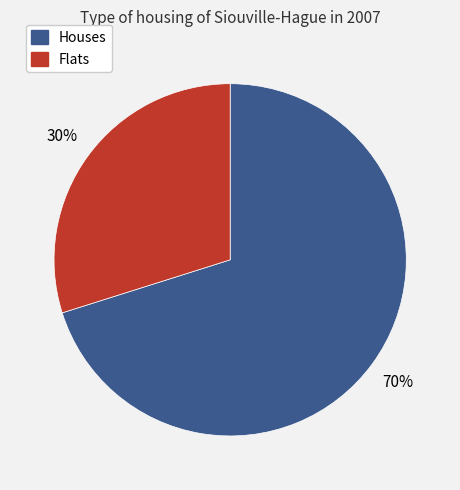

Does any single category account for the majority?

Yes